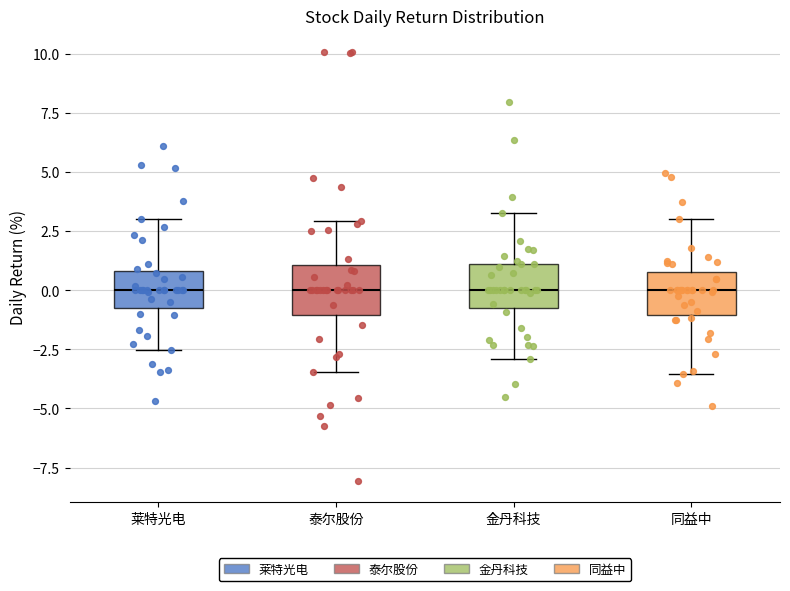

Reading left to right, read every box against the y-axis: the position of its median line, the range the box covers, and the ends of its whiskers. The values are not printed on the chart, so give them approximately, as read against the axis.

莱特光电: median 0.0, box -1.0 to 1.0, whiskers -2.5 to 3.0
泰尔股份: median 0.0, box -1.0 to 1.0, whiskers -3.5 to 3.0
金丹科技: median 0.0, box -1.0 to 1.0, whiskers -3.0 to 3.5
同益中: median 0.0, box -1.0 to 1.0, whiskers -3.5 to 3.0